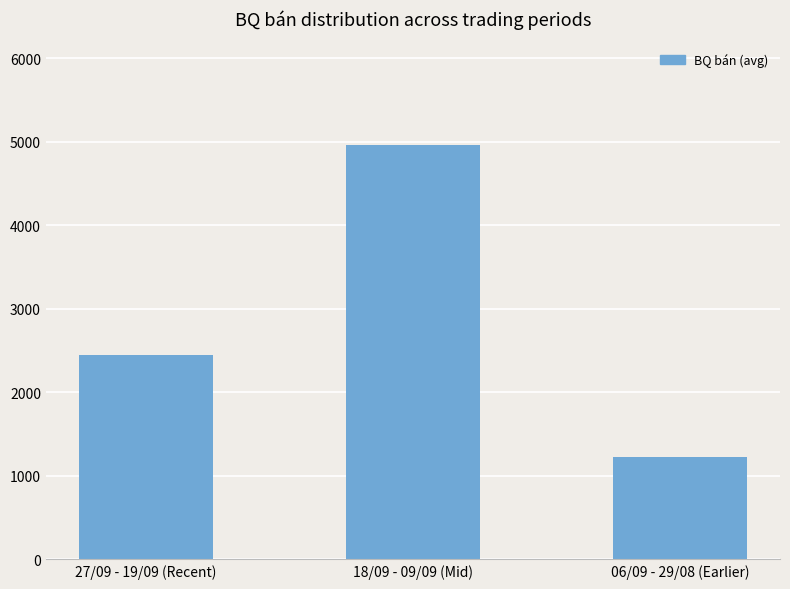

List the labels in order of value, smallest first.

06/09 - 29/08 (Earlier), 27/09 - 19/09 (Recent), 18/09 - 09/09 (Mid)